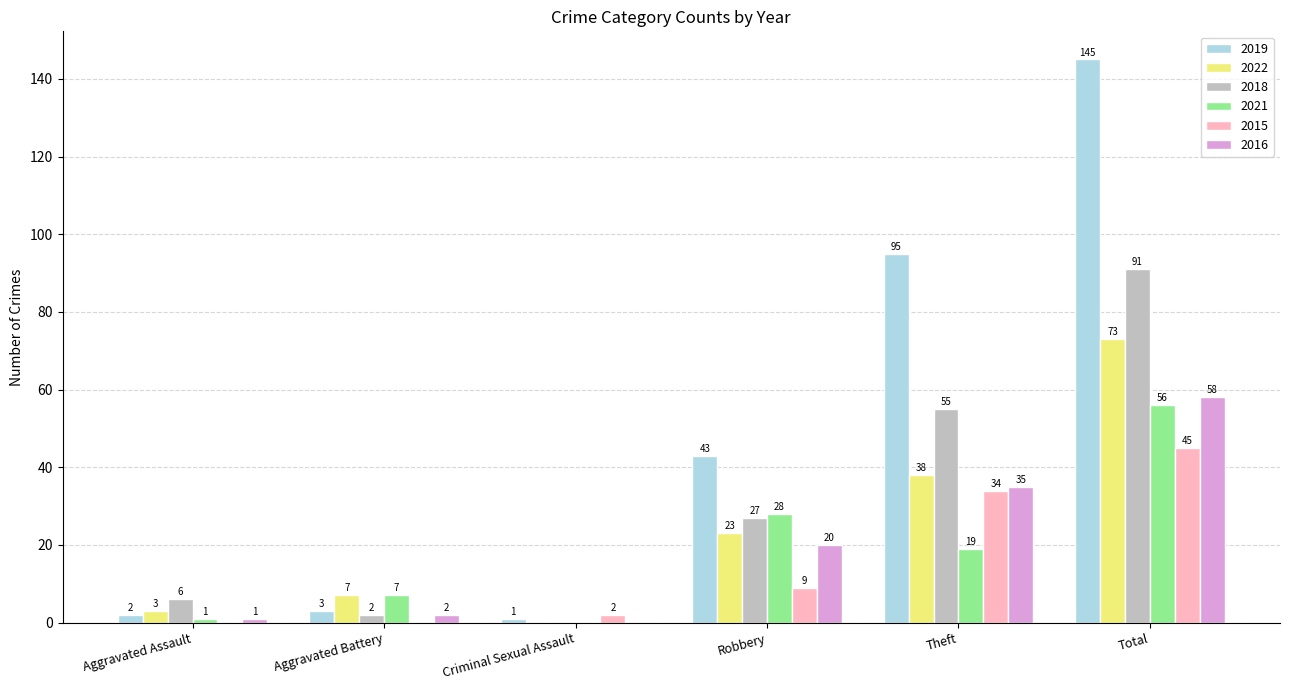

Is the value of 2019 at Theft greater than the value of 2015 at Robbery?

Yes